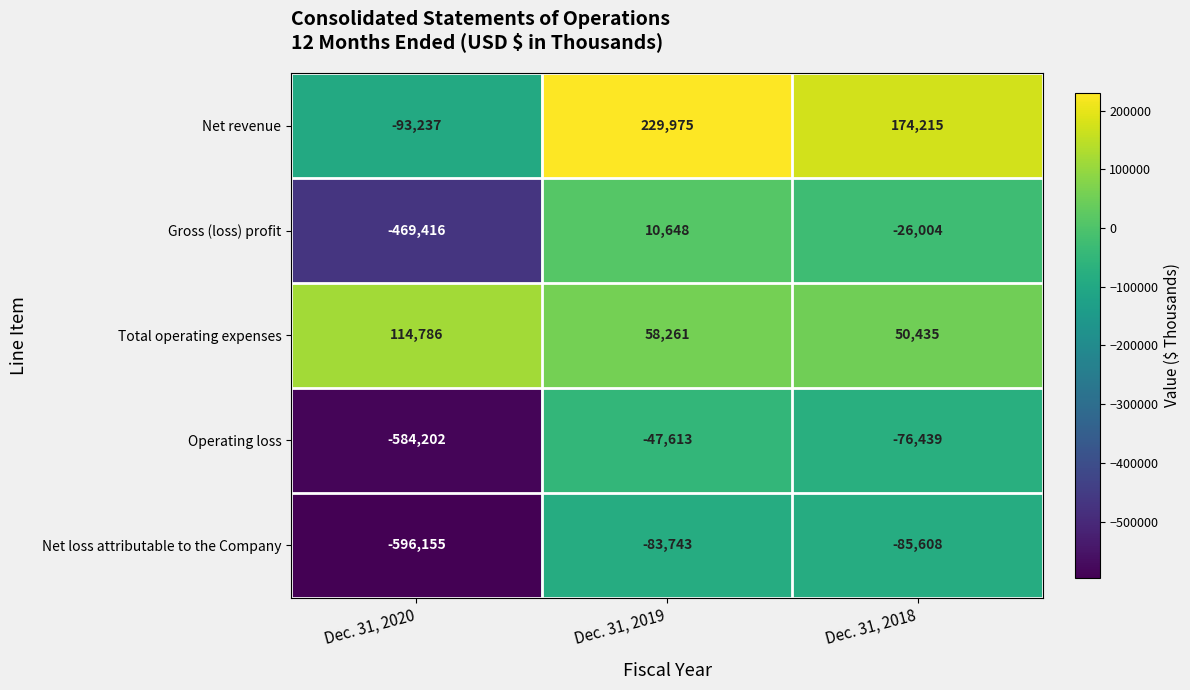

Which series has the largest total across all categories?

Net revenue